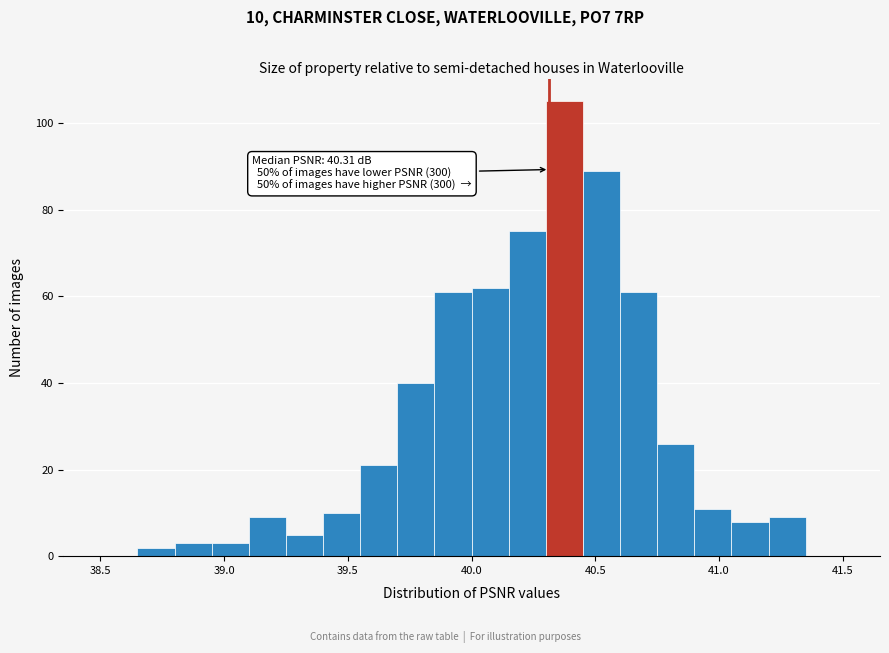

Read against the x-axis, roughly where is the centre of the tallest bar?

40.40